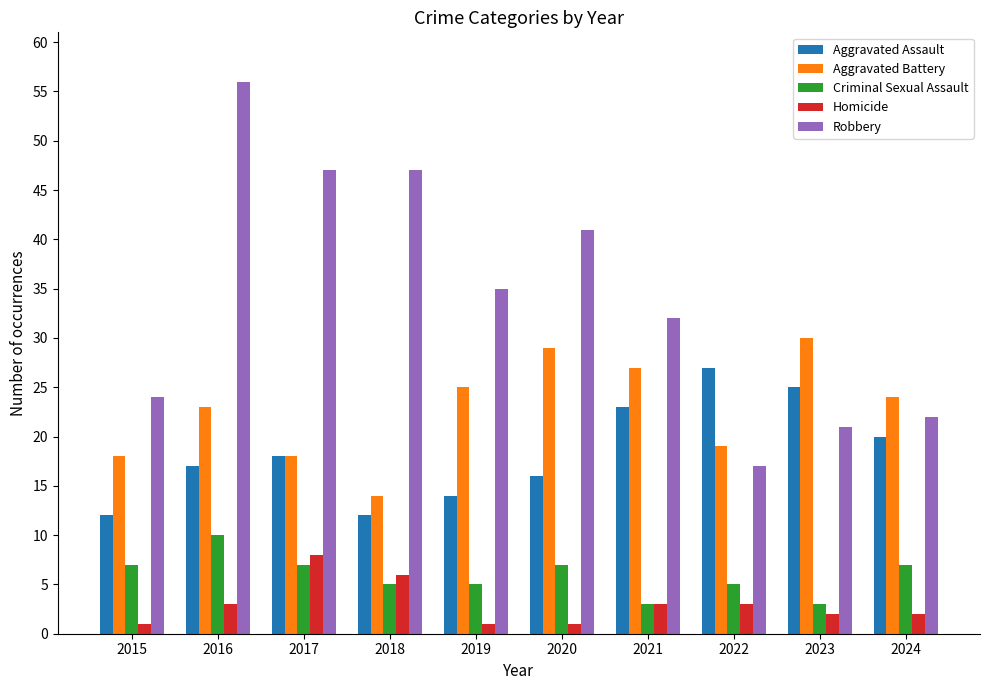

Which series has the largest total across all categories?

Robbery